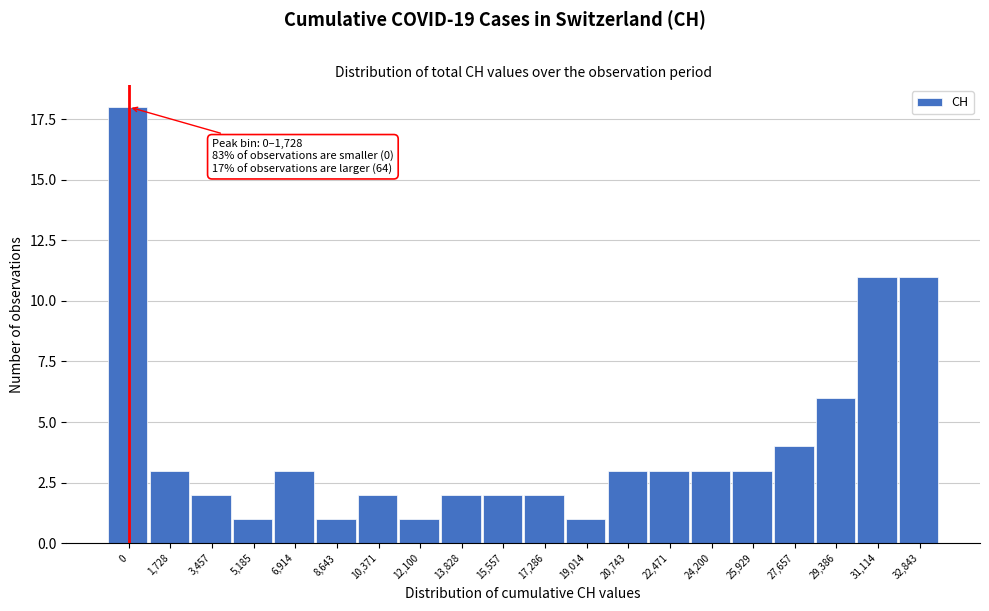

Reading right to left, transcribe all the data shown in this chart.

11	11	6	4	3	3	3	3	1	2	2	2	1	2	1	3	1	2	3	18